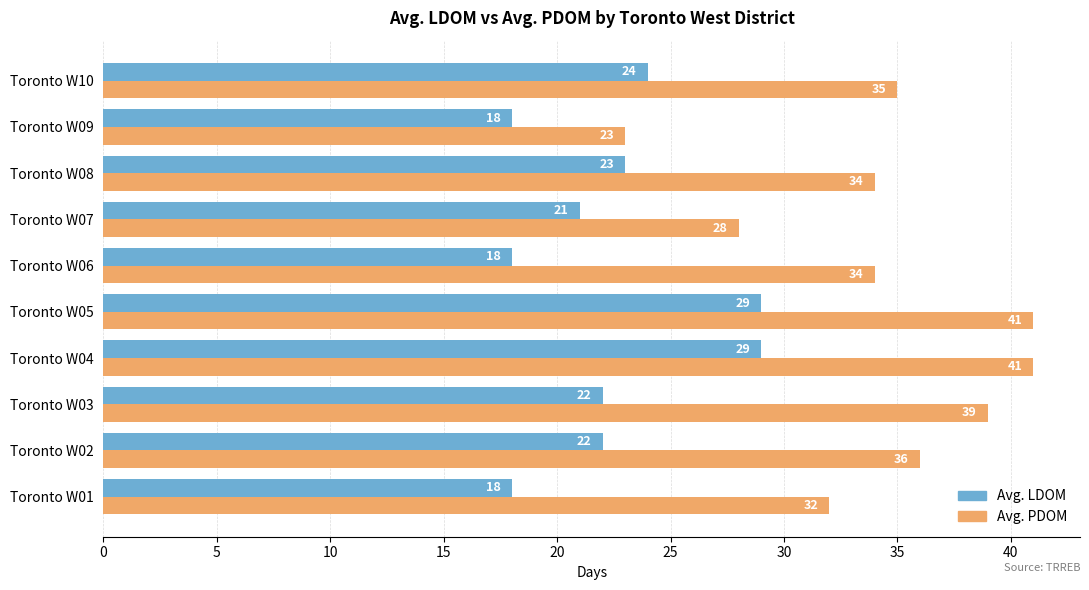

What is the difference between the Avg. PDOM values at Toronto W09 and Toronto W08?

11